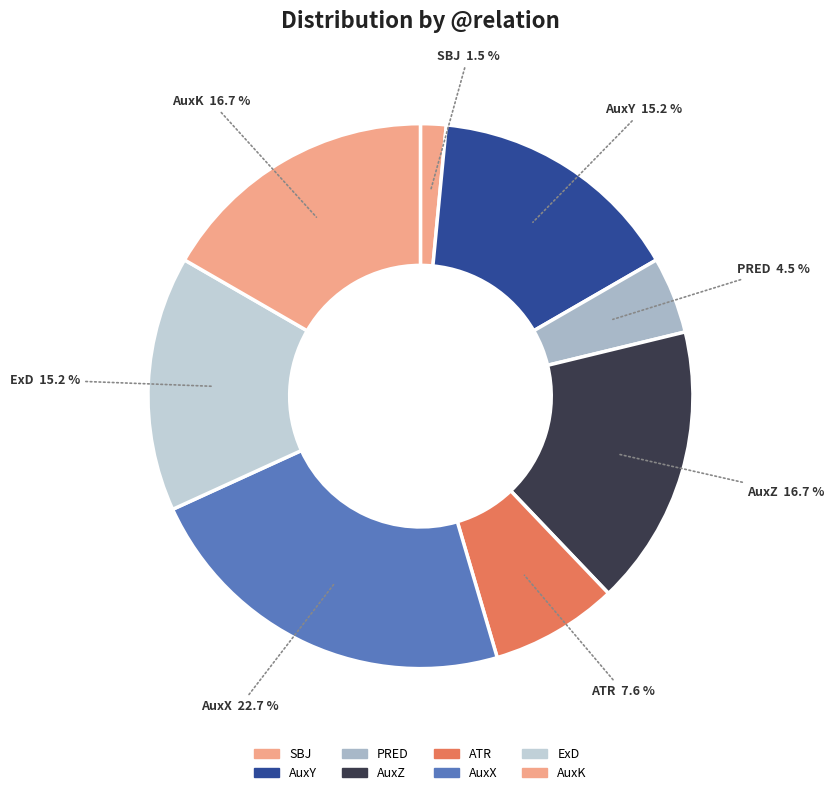

Count the number of slices in the pie.

8